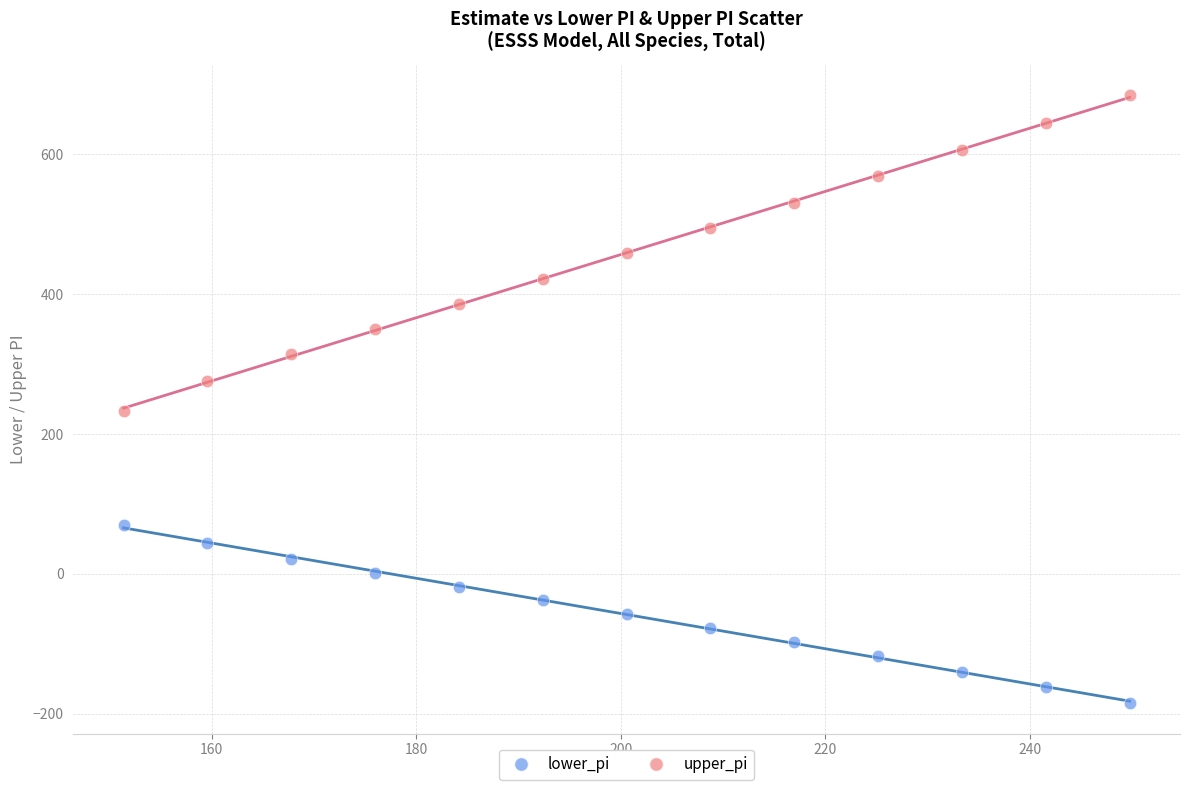

Across all series, what Y value is closest to 249?

233.0